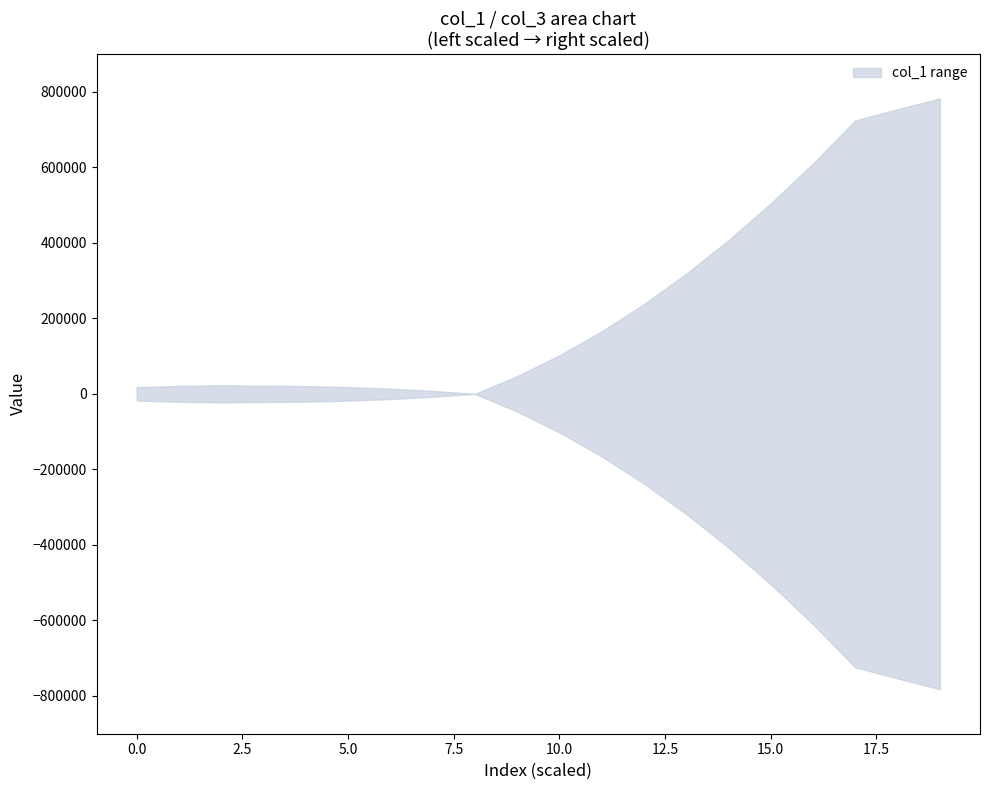

True or false: col_1 and col_3 cross at least once.

False